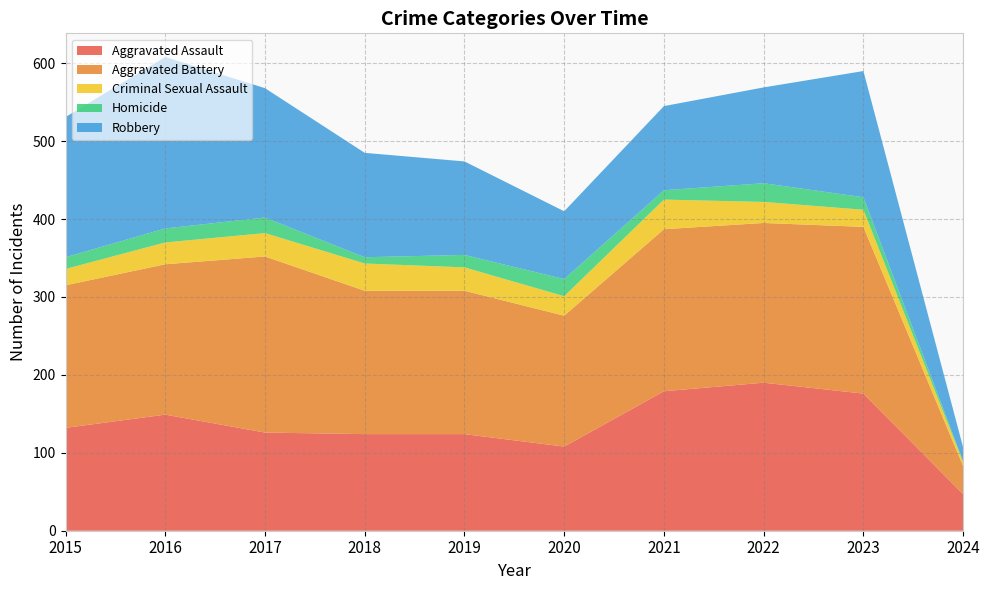

Reading right to left, transcribe all the data shown in this chart.

Aggravated Assault: 2024=47	2023=176	2022=190	2021=179	2020=108	2019=124	2018=124	2017=126	2016=149	2015=132
Aggravated Battery: 2024=36	2023=214	2022=205	2021=208	2020=168	2019=184	2018=184	2017=226	2016=193	2015=183
Criminal Sexual Assault: 2024=5	2023=22	2022=27	2021=38	2020=25	2019=30	2018=35	2017=30	2016=28	2015=21
Homicide: 2024=1	2023=16	2022=24	2021=12	2020=22	2019=16	2018=8	2017=20	2016=18	2015=15
Robbery: 2024=18	2023=162	2022=123	2021=108	2020=87	2019=120	2018=134	2017=166	2016=220	2015=180